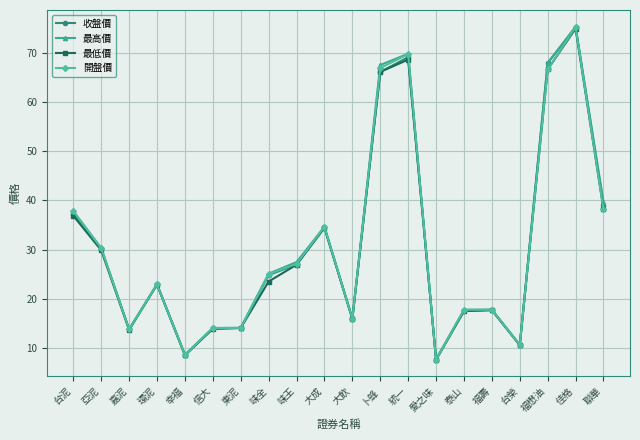

At how many categories does at least one series exceed 67?

4